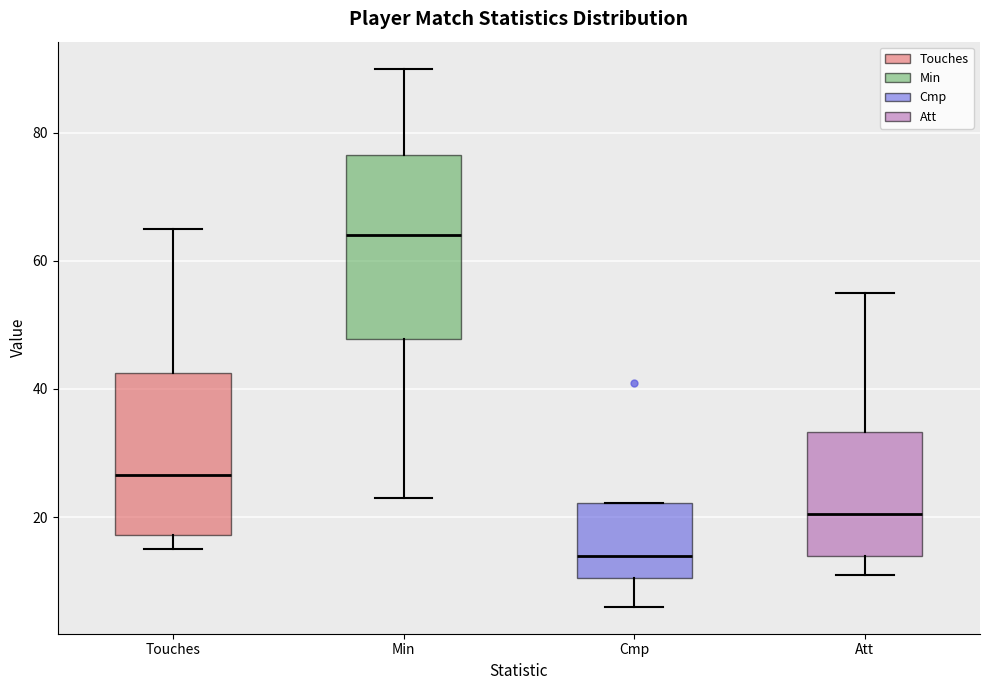

Which box is the tallest, from its lower edge to its upper edge?

Min